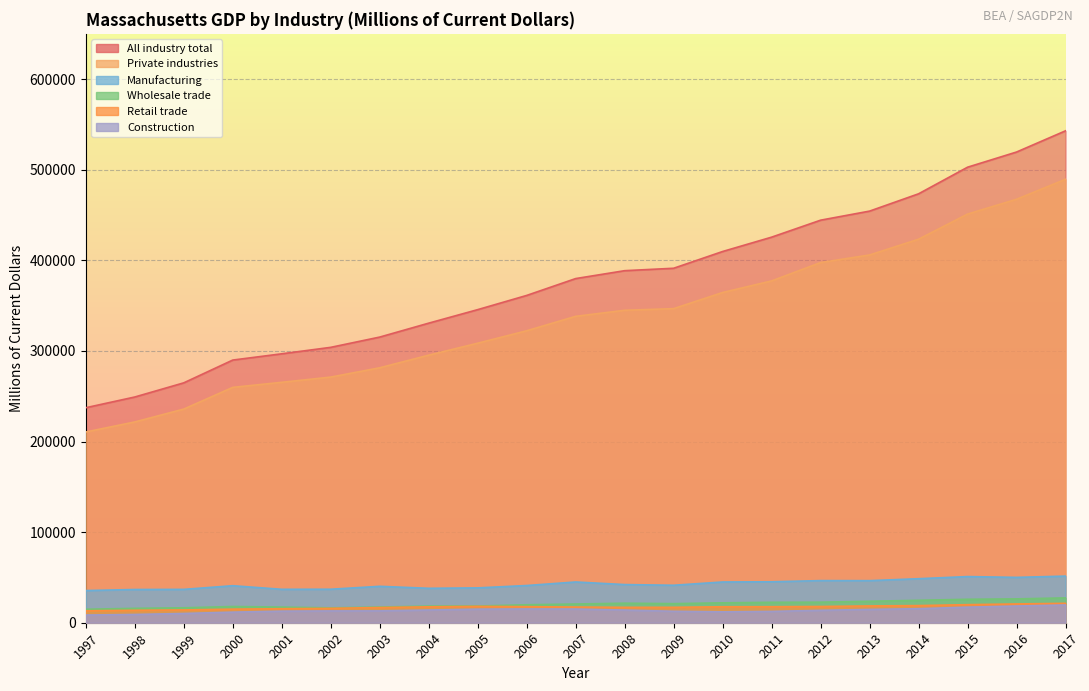

Which series has the largest range (max minus min)?

All industry total